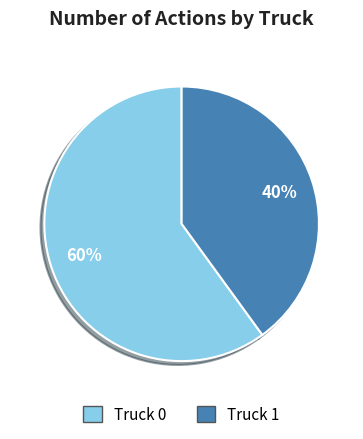

Combined, do Truck 1 and Truck 0 account for over 50%?

Yes